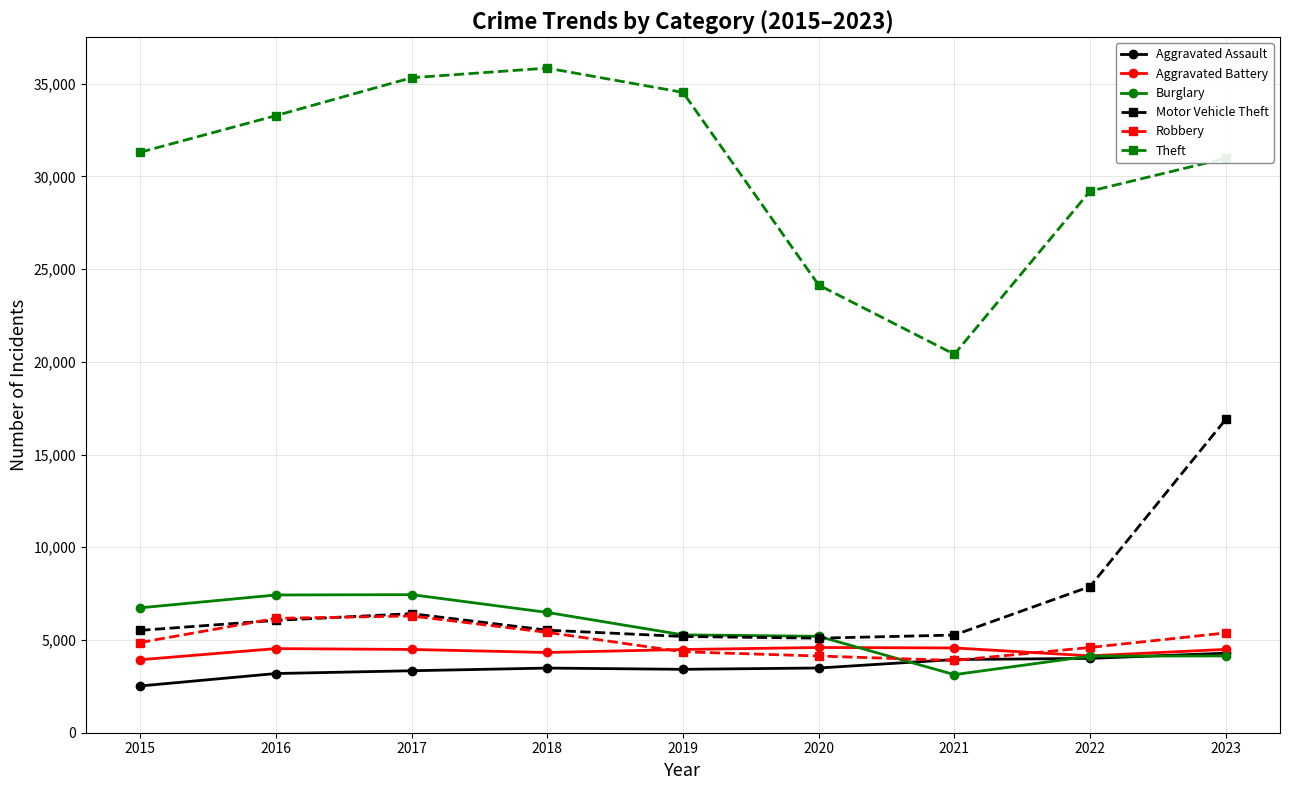

How many distinct data groups are displayed?

6